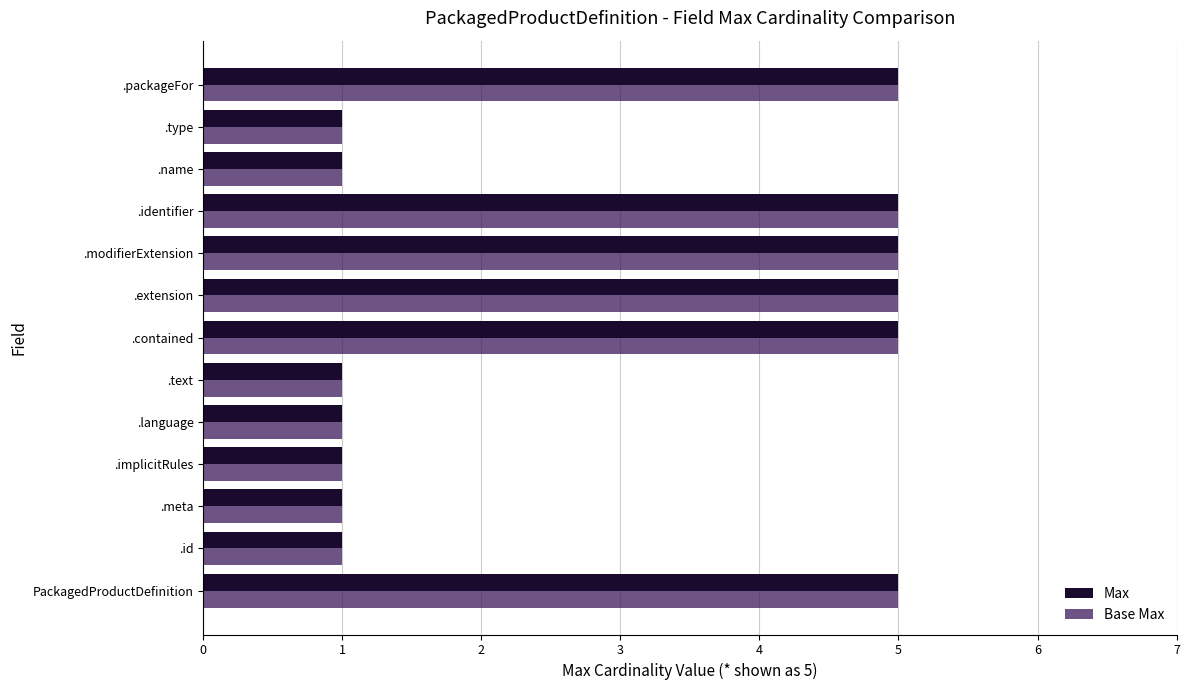

What is the approximate value of Base Max at .packageFor?

5